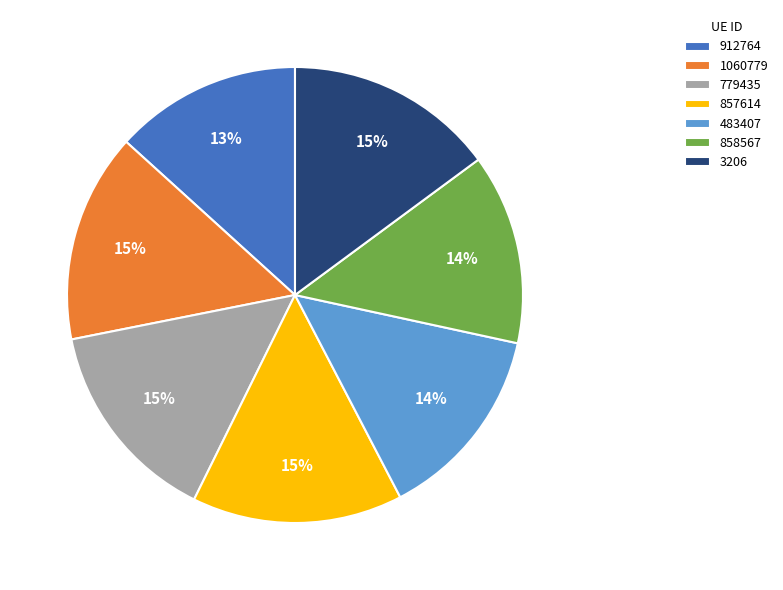

Does 3206 account for over 50% of the chart?

No